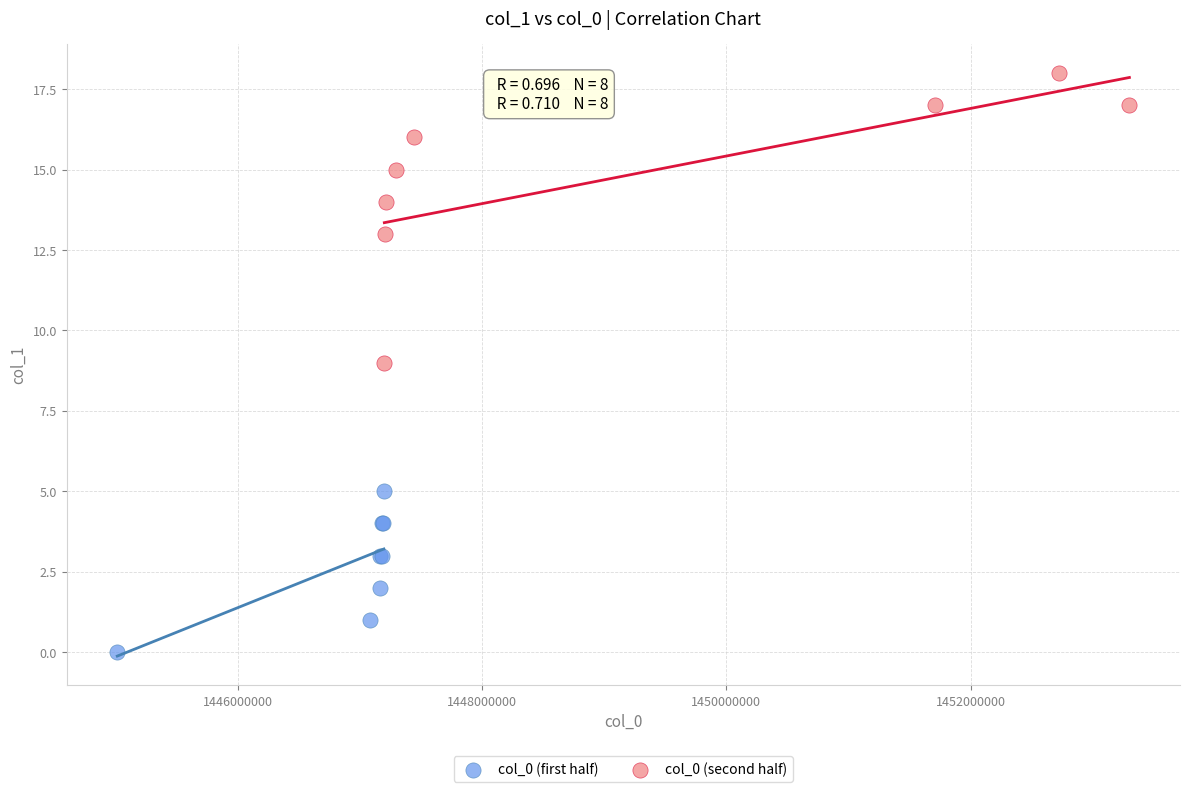

What are all the series names shown in the legend?

col_0 (first half), col_0 (second half)